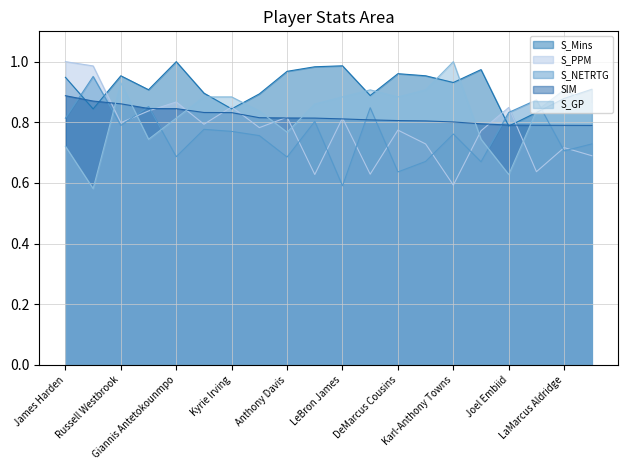

What is the minimum value shown in the chart?

0.6